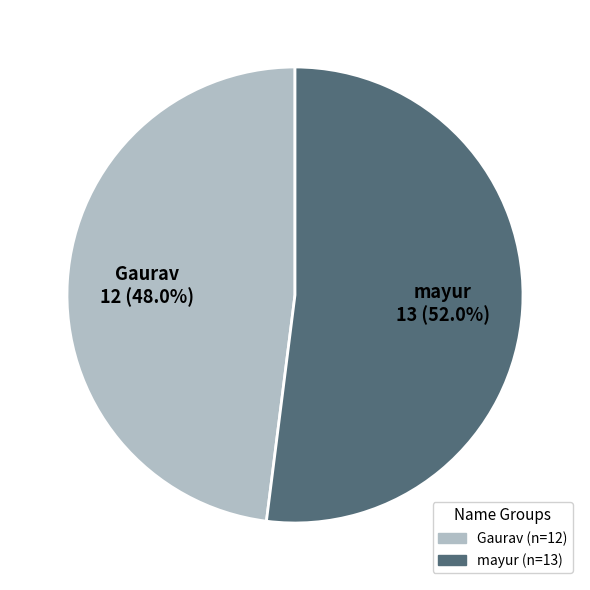

Which has a higher value, mayur or Gaurav?

mayur